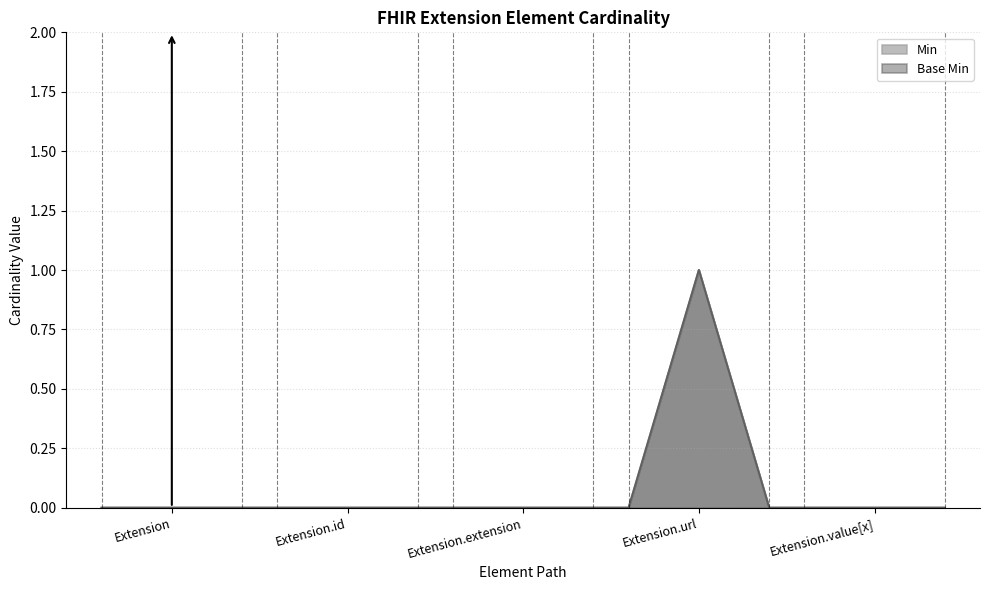

Between Extension and Extension.extension, which series saw the biggest shift?

Min